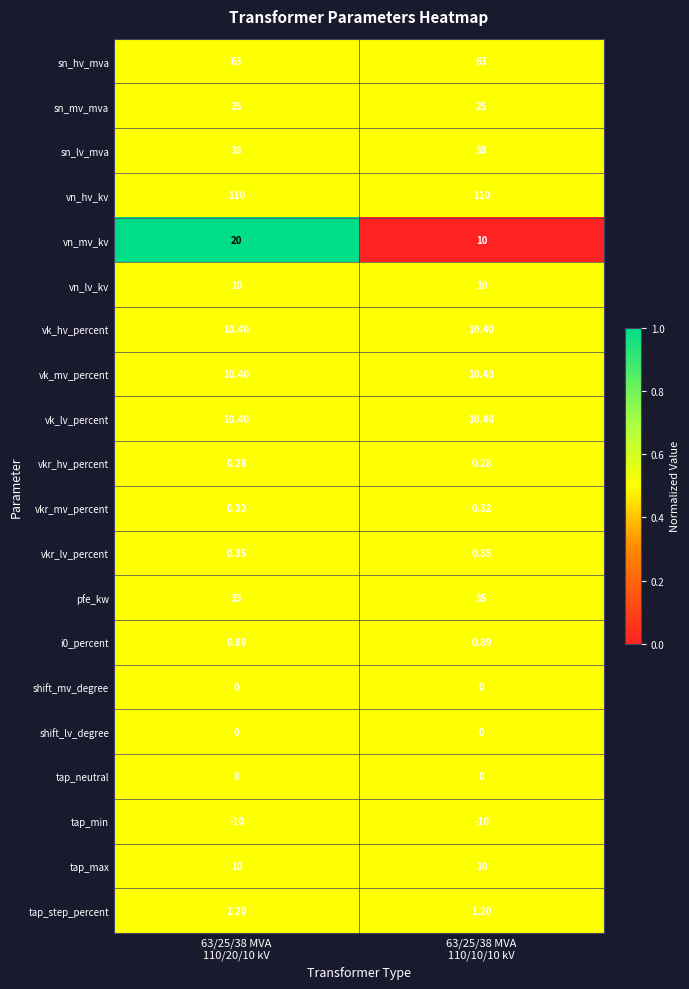

Which series has the largest total across all categories?

vn_hv_kv